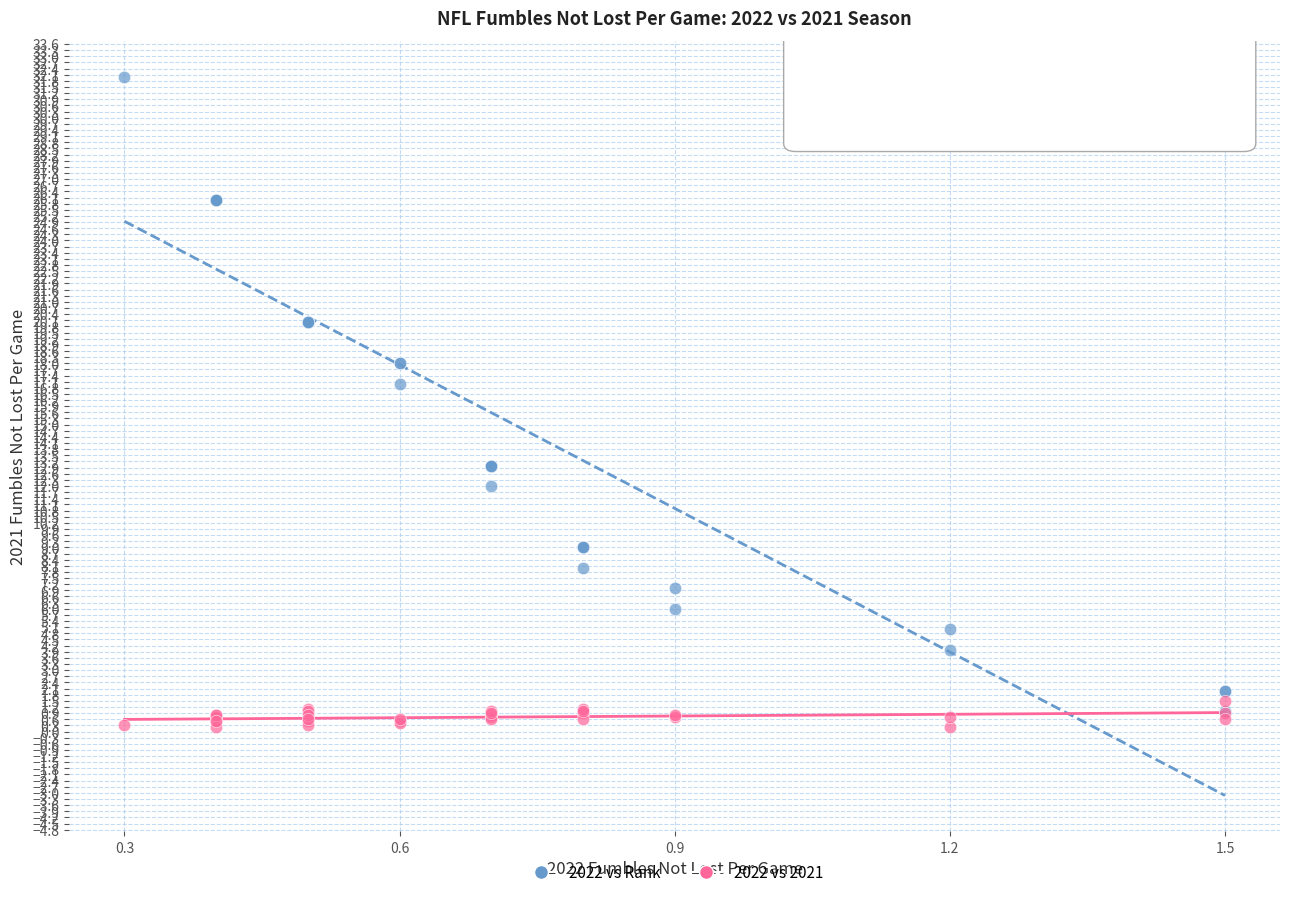

In the 2022 vs Rank series, what Y value is closest to 16?

17.0